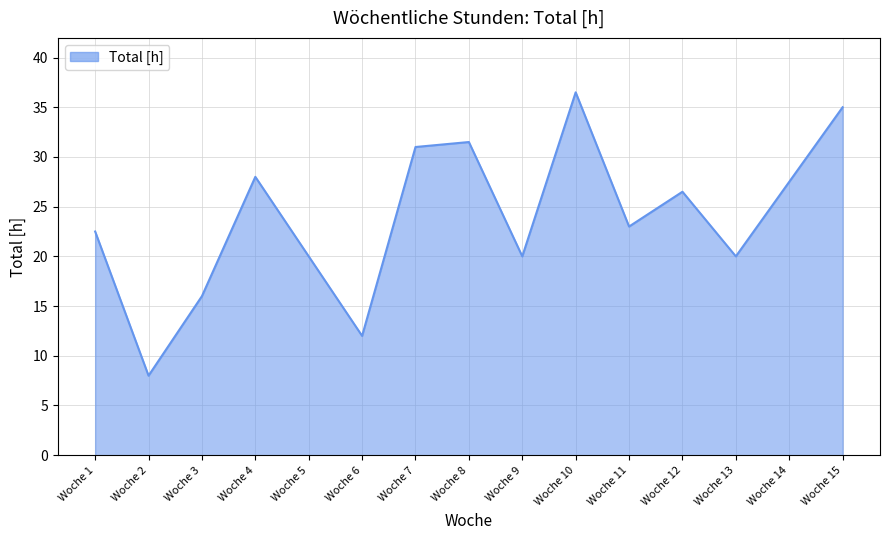

How many distinct data groups are displayed?

1